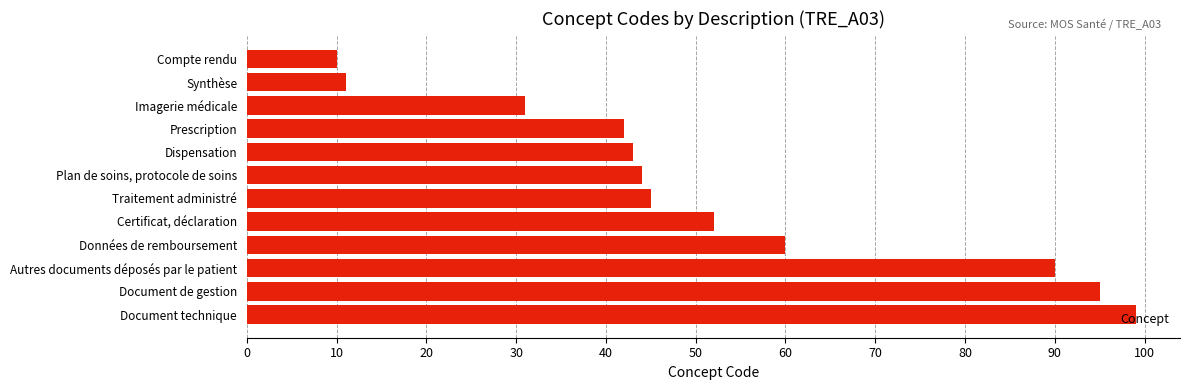

What is the label of the 7th bar from the top?

Traitement administré